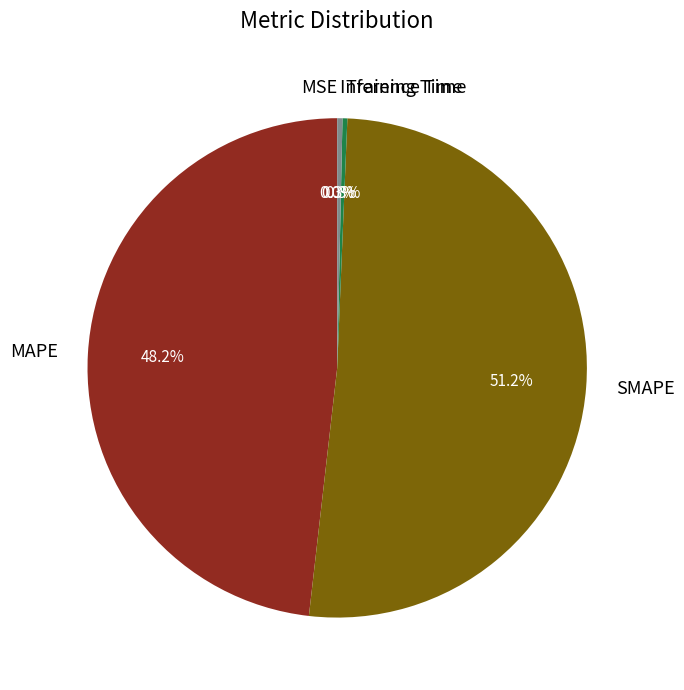

To the nearest percent, what is the average slice percentage?

20%